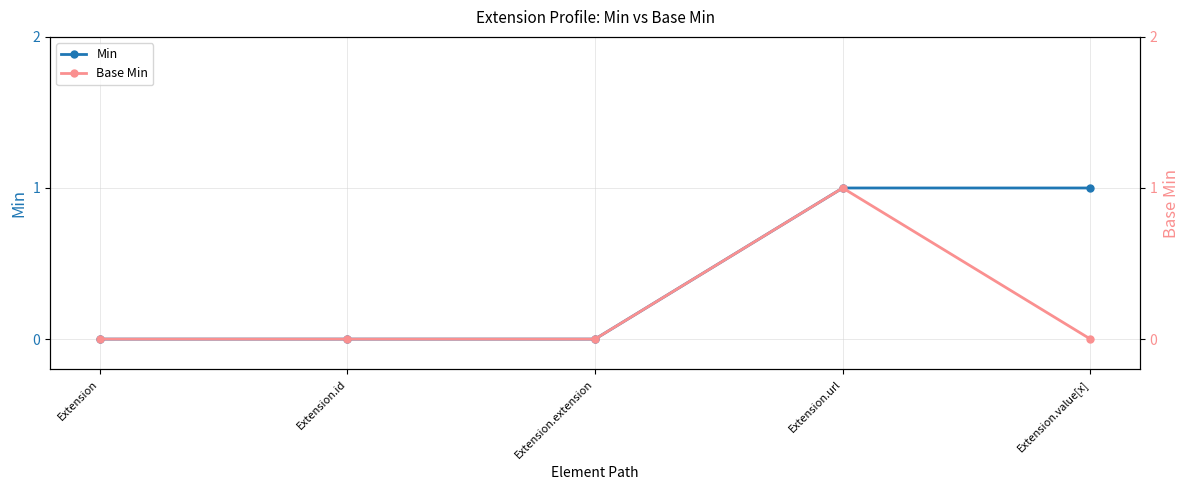

Rank the series at Extension.id from lowest to highest value.

Min, Base Min